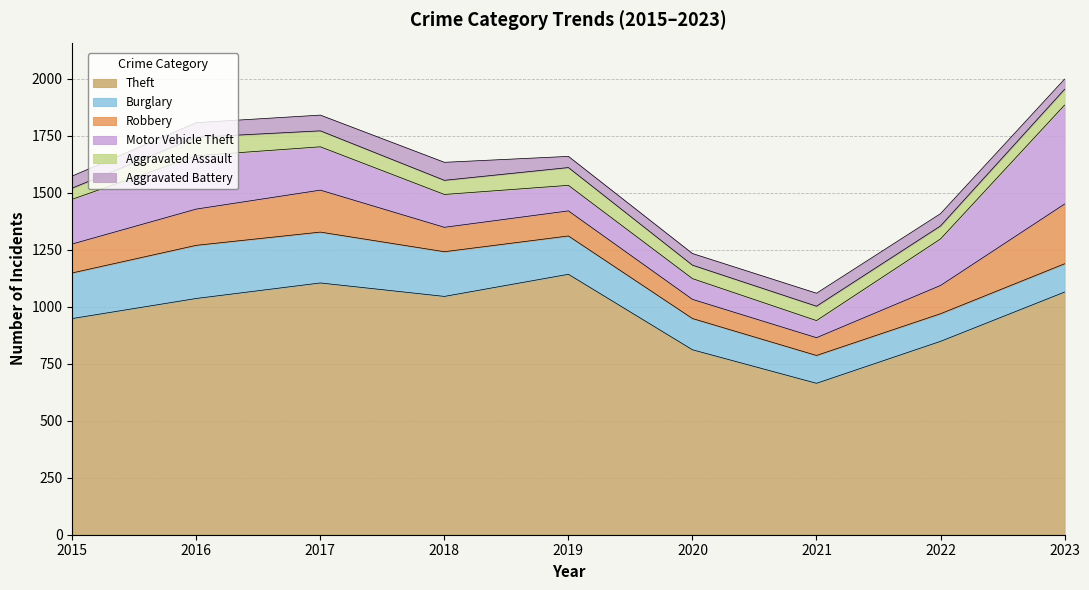

What is the sum of all Theft values?

8662